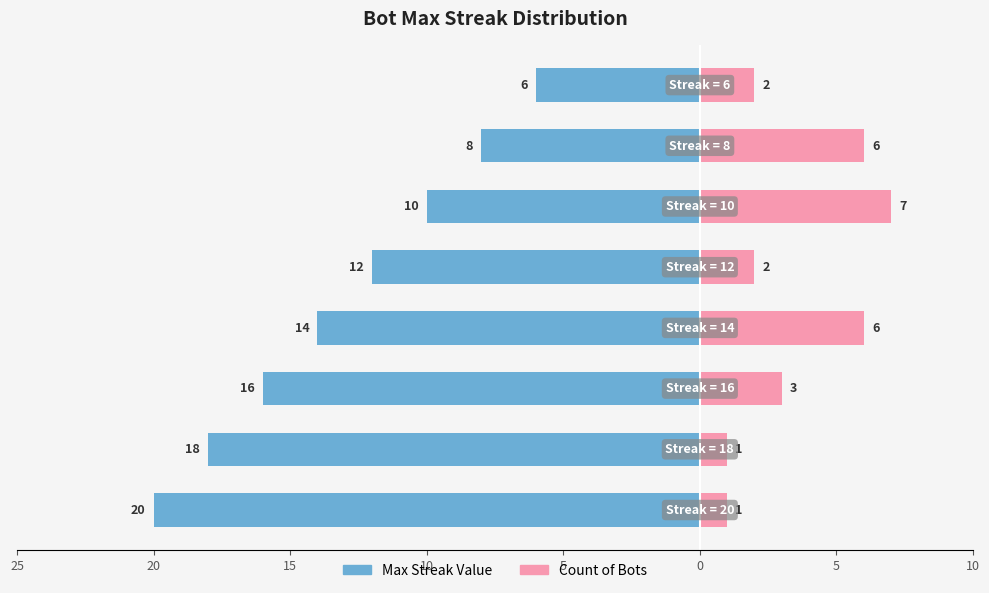

What is the difference between the maximum and second lowest values in the Count of Bots series?

6